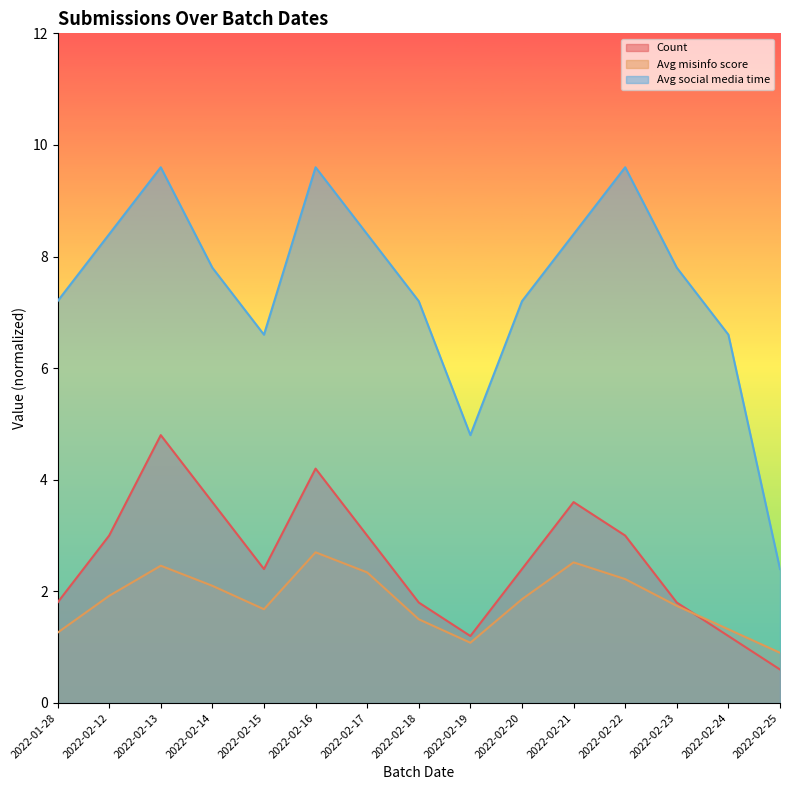

True or false: Avg misinfo score and Avg social media time cross at least once.

False